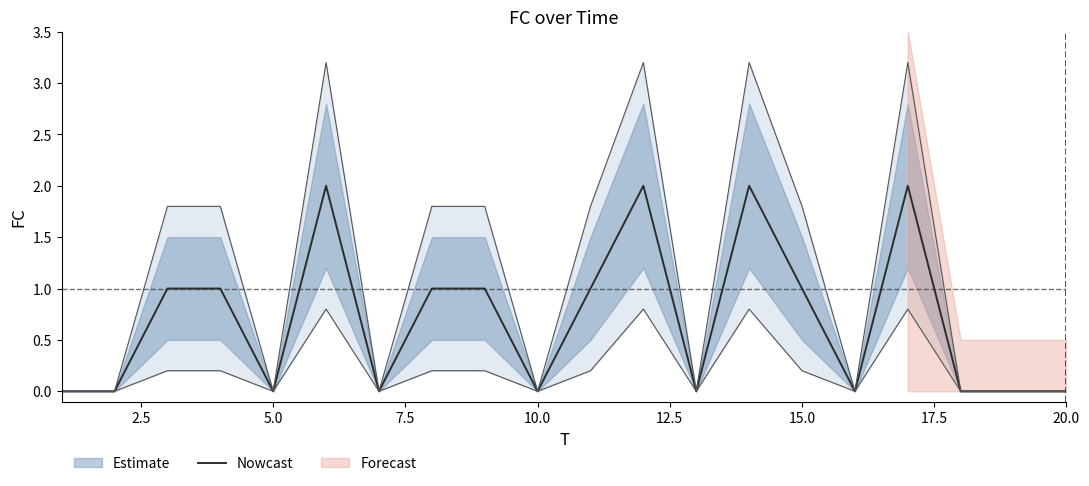

What is the difference between the maximum and minimum values?

2